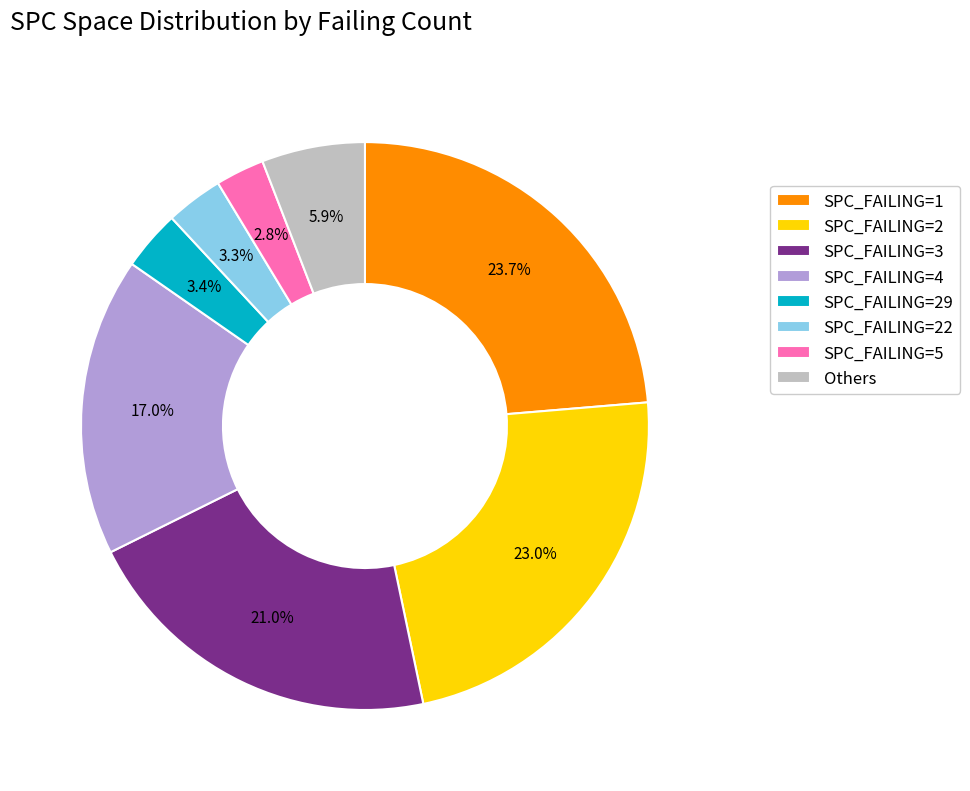

How many segments does this pie chart have?

8